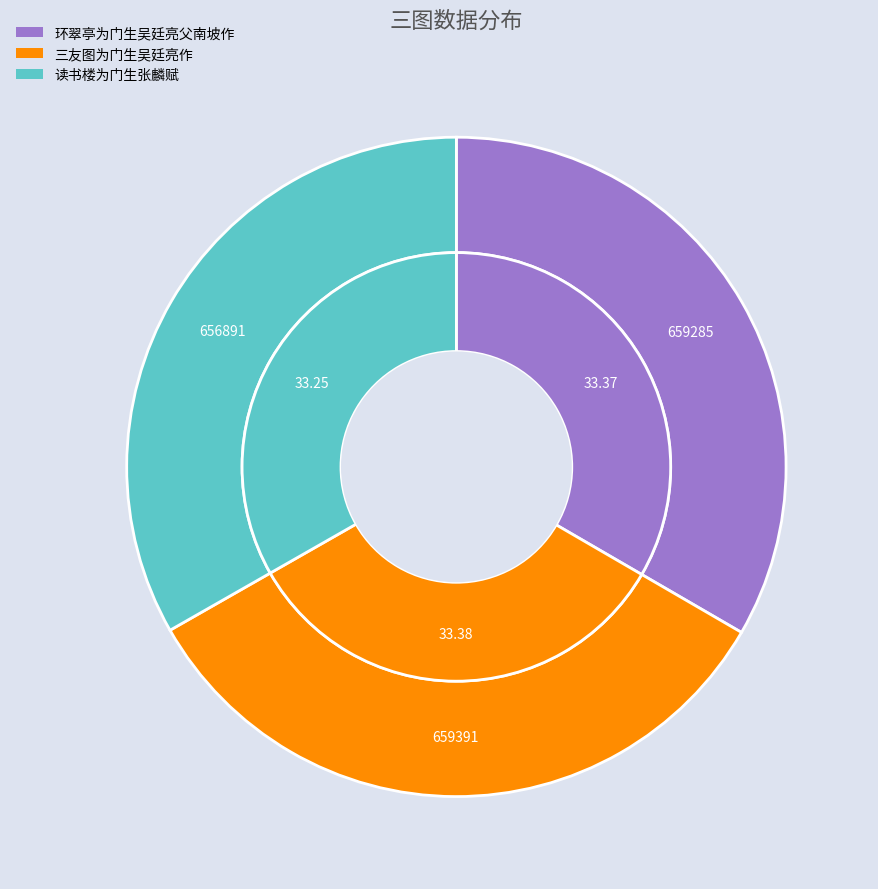

What percentage is the 环翠亭为门生吴廷亮父南坡作 slice, to the nearest percent?

33%